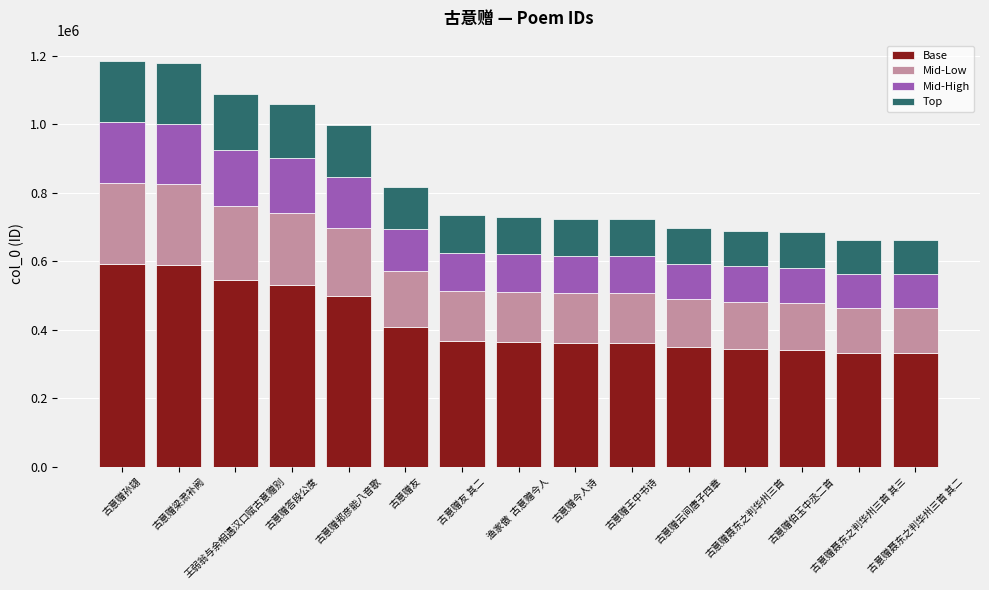

What are all the series names shown in the legend?

Base, Mid-Low, Mid-High, Top